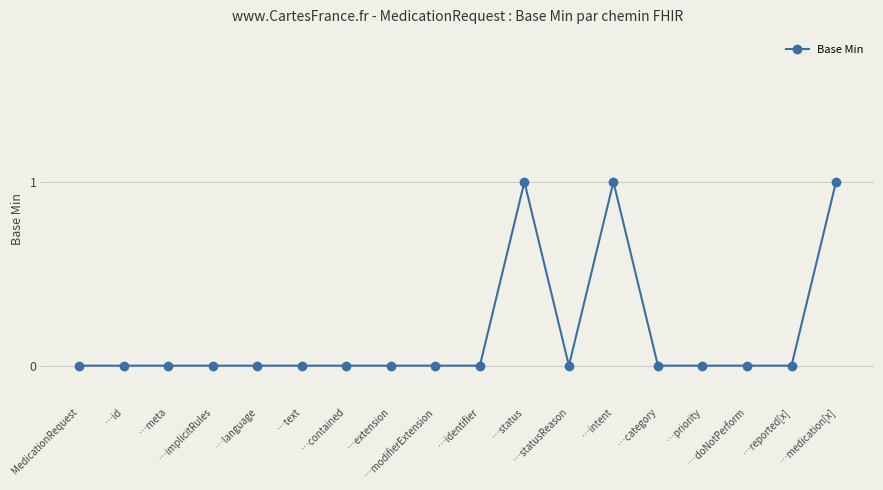

What is the sum of all values?

3